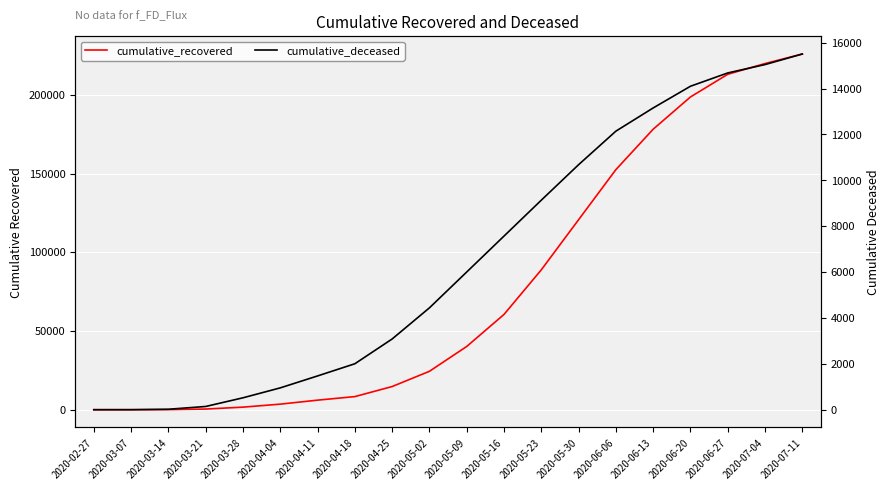

What is the label of the 1st point from the left?

2020-02-27